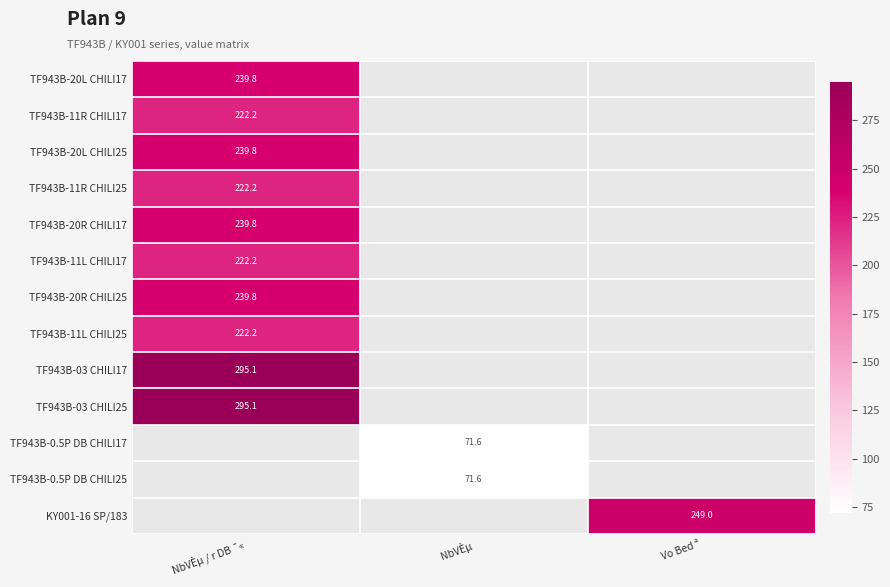

Is it true that TF943B-11R CHILI17 equals 222.2 at NbVÈµ / r DB ¯«?

True